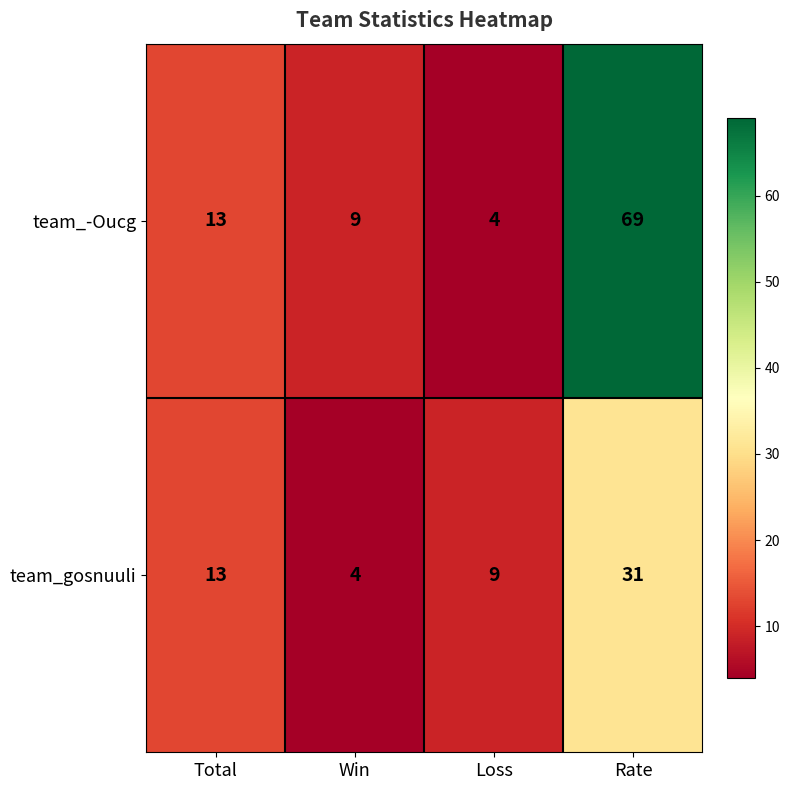

The value of team_gosnuuli at Rate is 31. True or false?

True